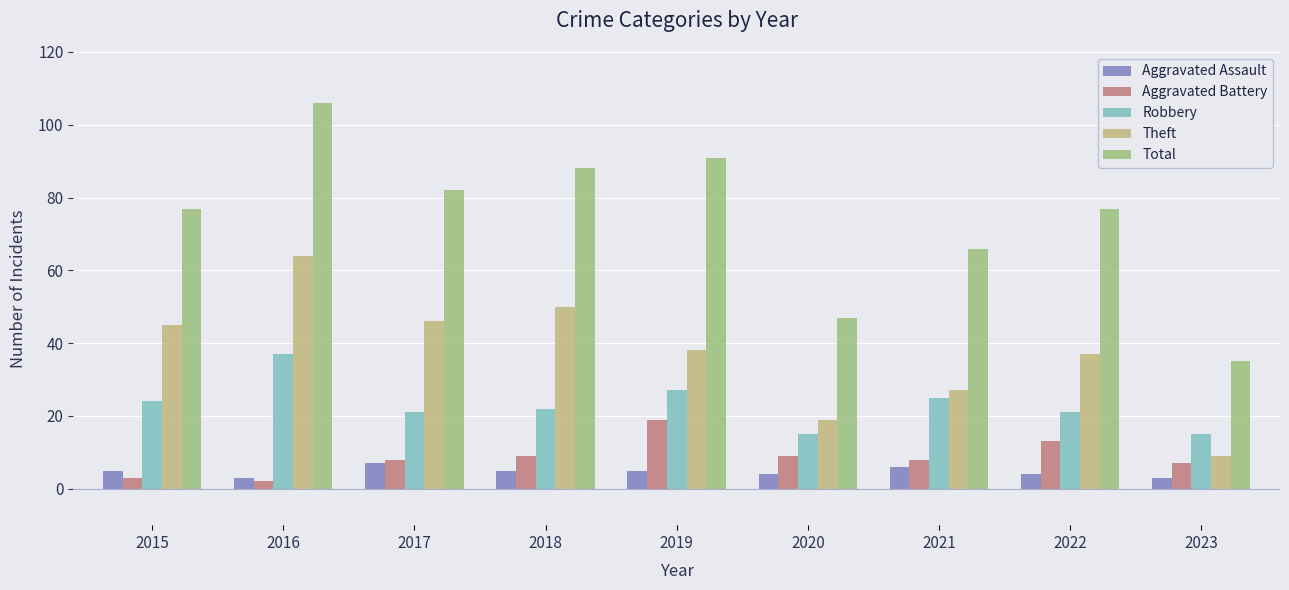

Reading left to right, extract all data points from this chart.

Aggravated Assault: 5	3	7	5	5	4	6	4	3
Aggravated Battery: 3	2	8	9	19	9	8	13	7
Robbery: 24	37	21	22	27	15	25	21	15
Theft: 45	64	46	50	38	19	27	37	9
Total: 77	106	82	88	91	47	66	77	35